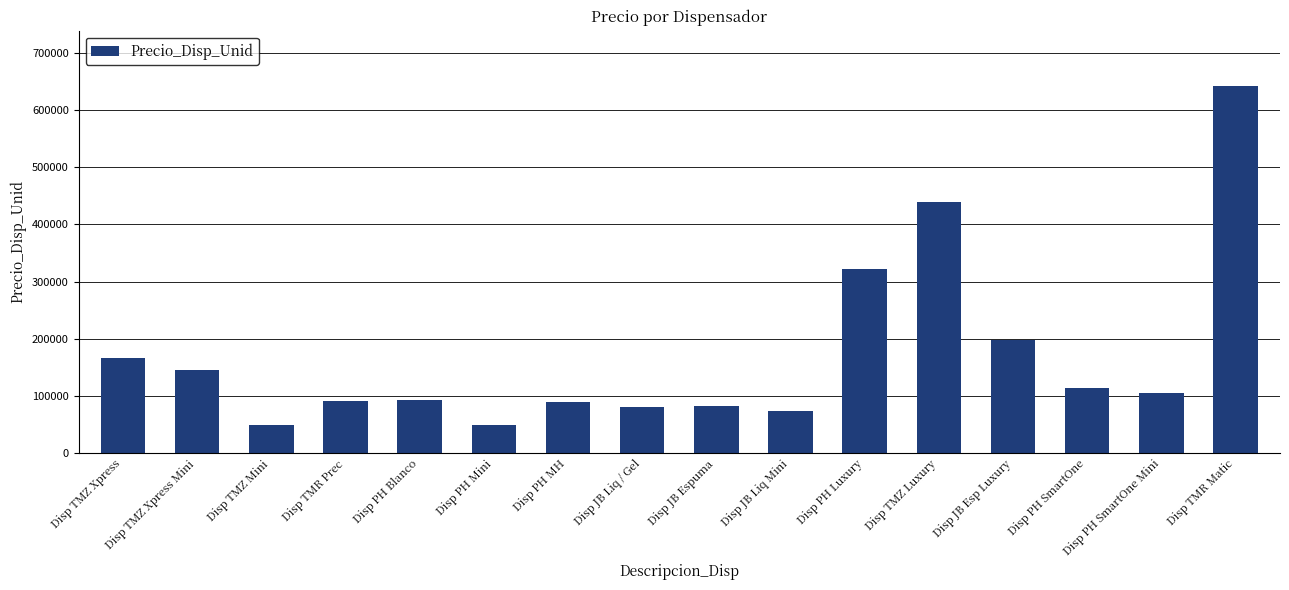

What is the change in value from Disp TMZ Mini to Disp PH Luxury?

+272145